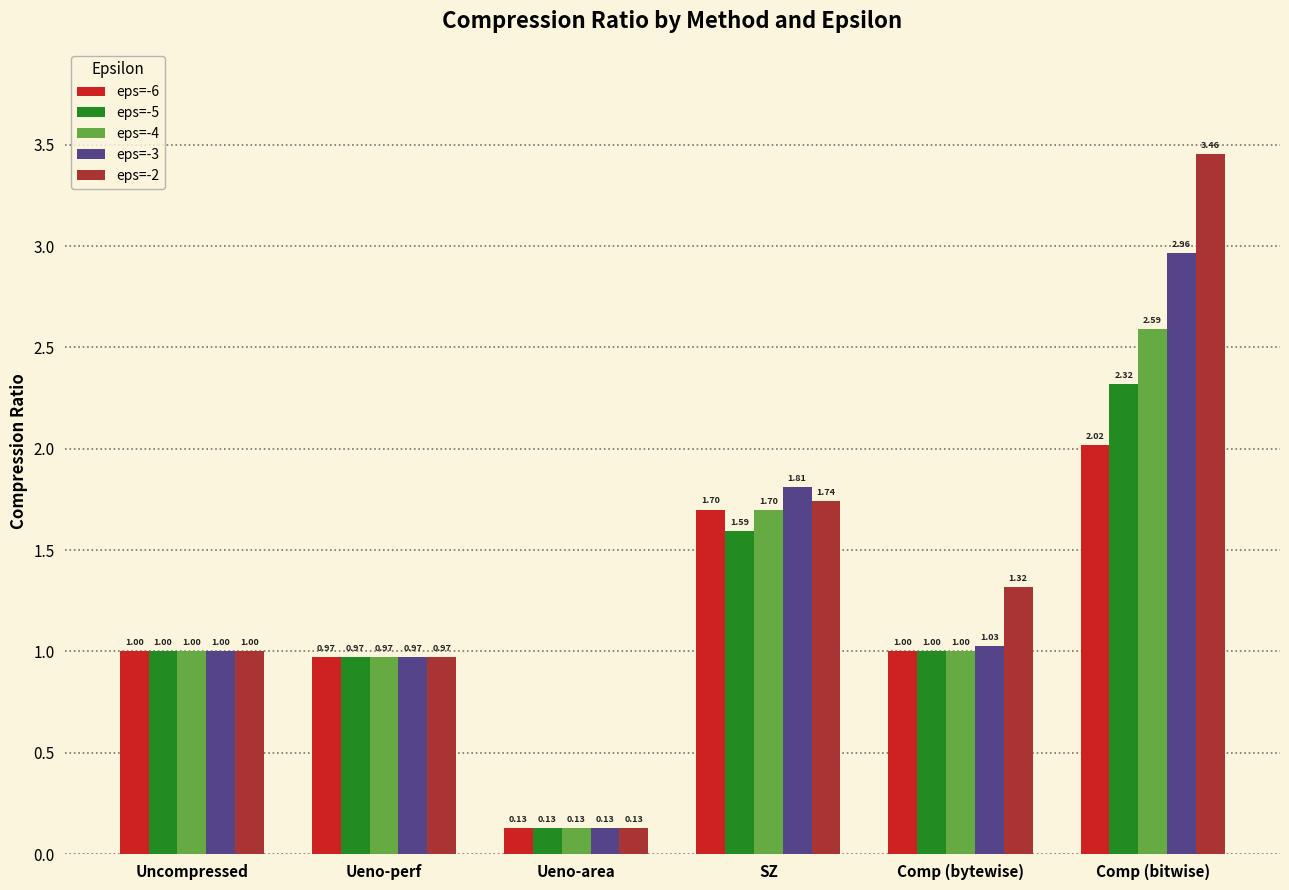

How many groups of bars are there?

6